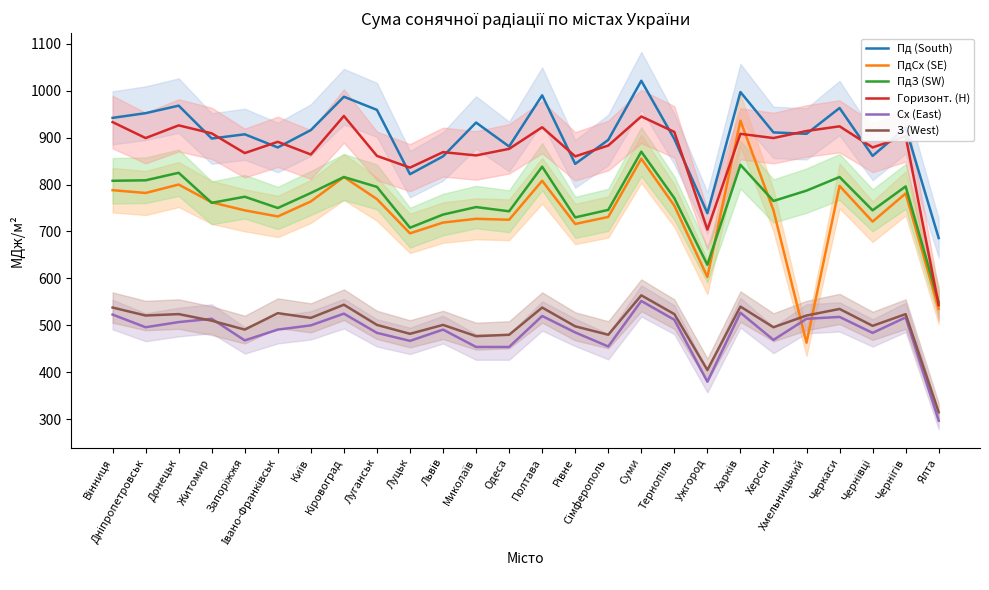

At which category is the sum across all series the highest?

Суми